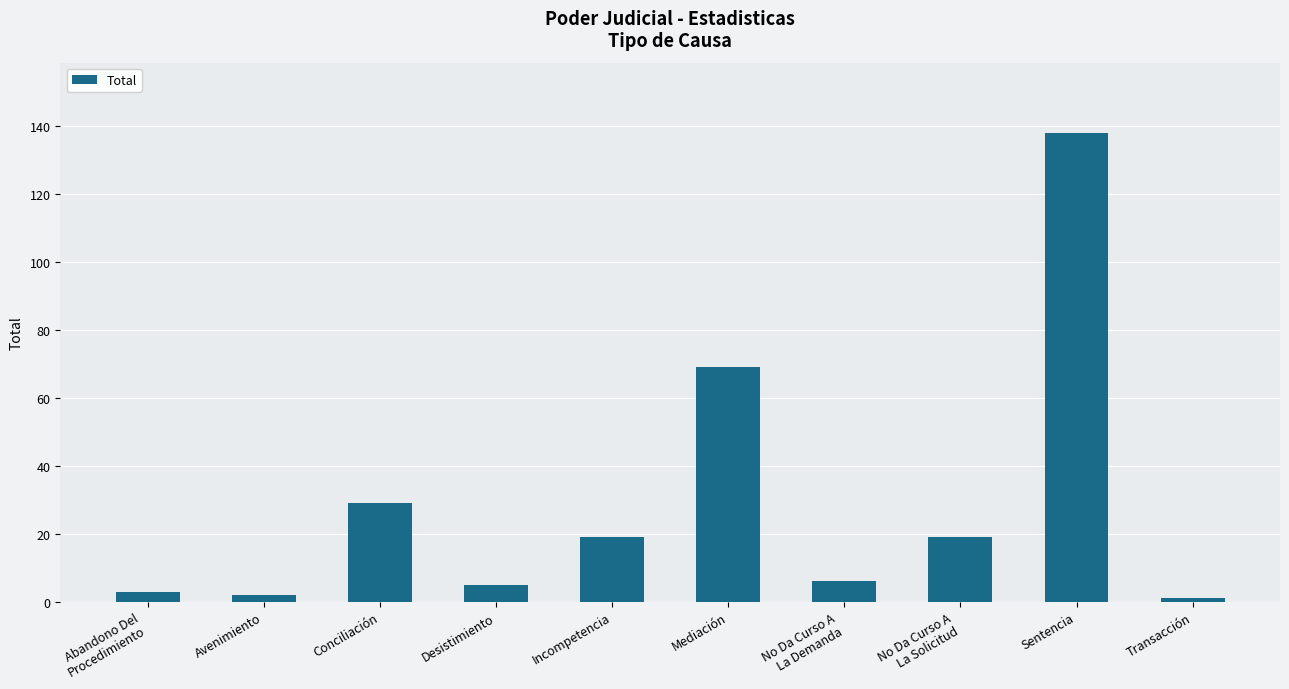

What is the ratio of the value at Conciliación to the value at Abandono Del
Procedimiento?

9.7